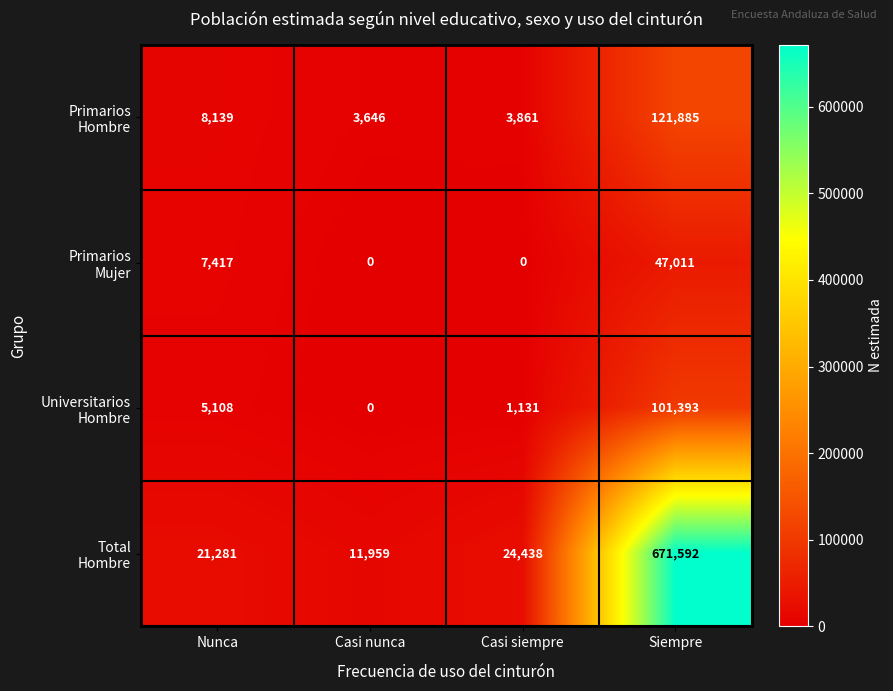

Which label corresponds to the largest value in the chart?

Siempre